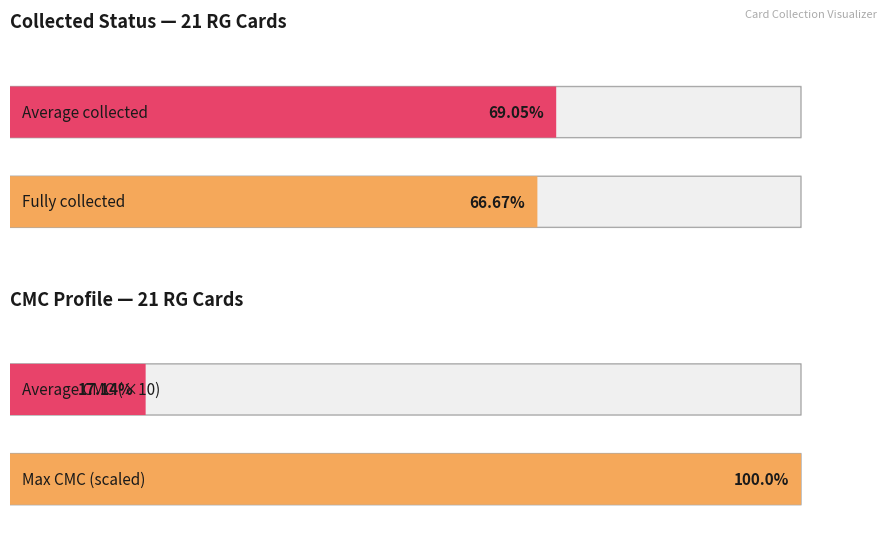

Count the collected values in the range 0 to 1.

21